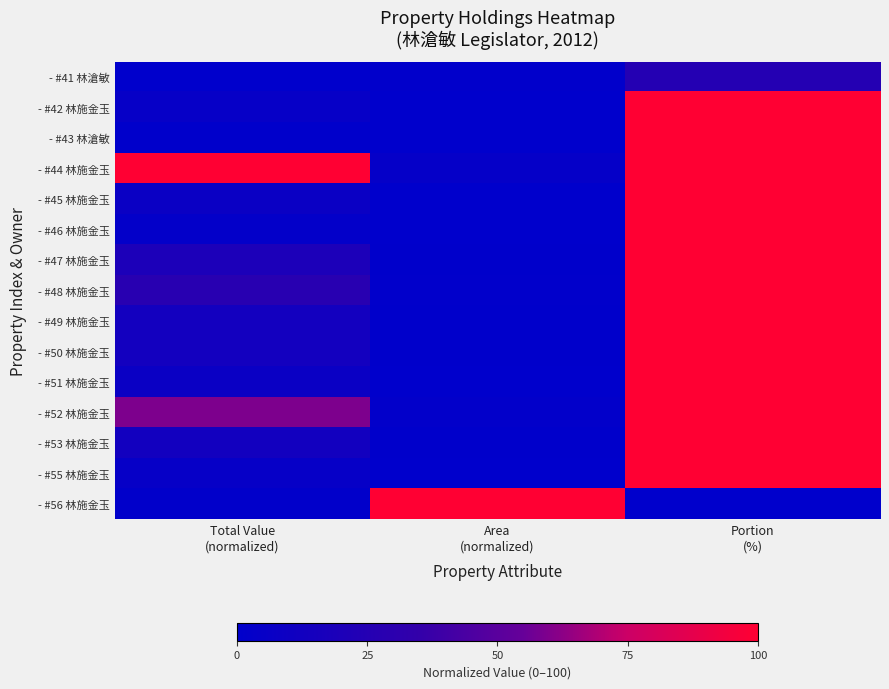

What is the total value across all series at Portion
(%)?

1325.3